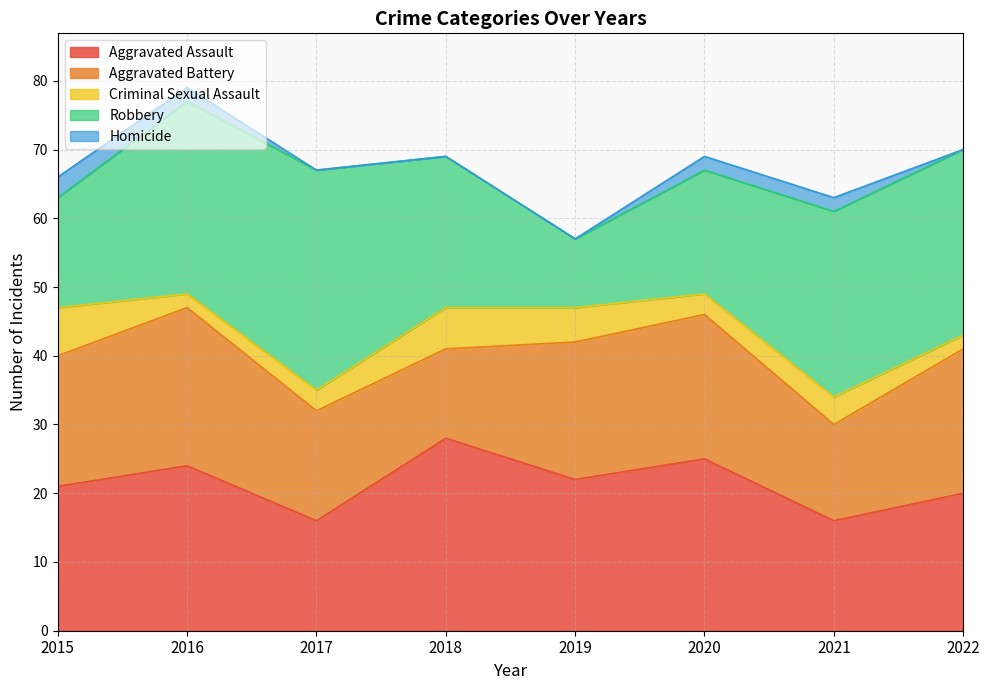

List the series in order of their peak value, lowest first.

Homicide, Criminal Sexual Assault, Aggravated Battery, Aggravated Assault, Robbery